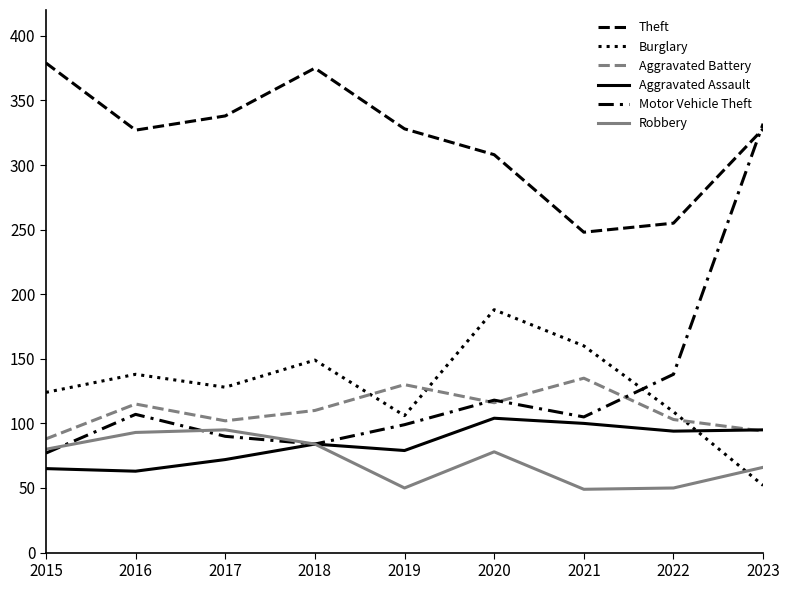

Which label corresponds to the largest value in the chart?

2015